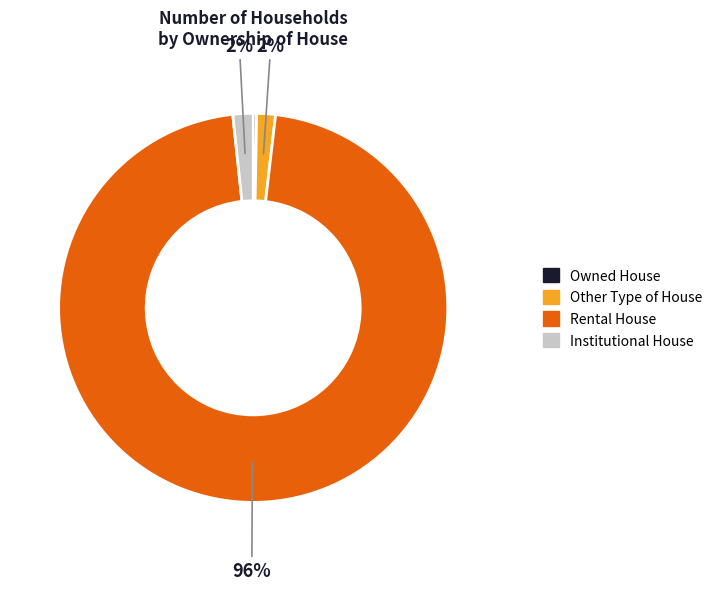

Is there any slice that represents more than half of the pie?

Yes